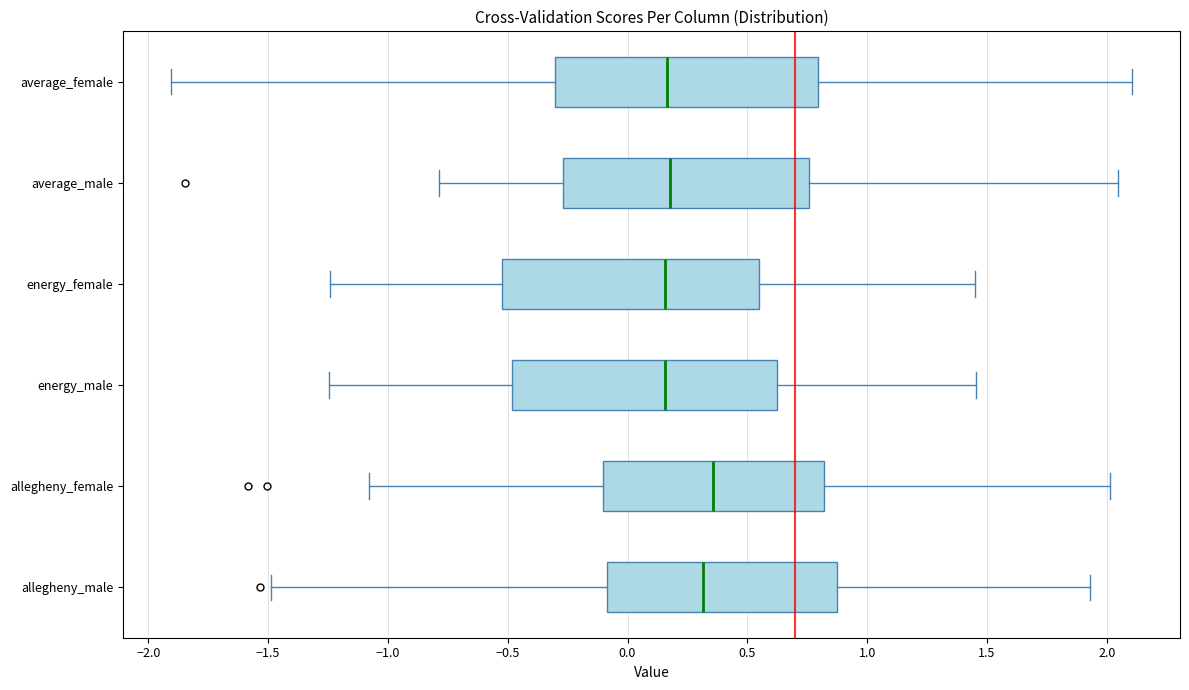

Reading bottom to top, read every box against the x-axis: the position of its median line, the range the box covers, and the ends of its whiskers. The values are not printed on the chart, so give them approximately, as read against the axis.

allegheny_male: median 0.30, box -0.10 to 0.85, whiskers -1.50 to 1.95
allegheny_female: median 0.35, box -0.10 to 0.80, whiskers -1.10 to 2.00
energy_male: median 0.15, box -0.50 to 0.65, whiskers -1.25 to 1.45
energy_female: median 0.15, box -0.50 to 0.55, whiskers -1.25 to 1.45
average_male: median 0.20, box -0.25 to 0.75, whiskers -0.80 to 2.05
average_female: median 0.15, box -0.30 to 0.80, whiskers -1.90 to 2.10